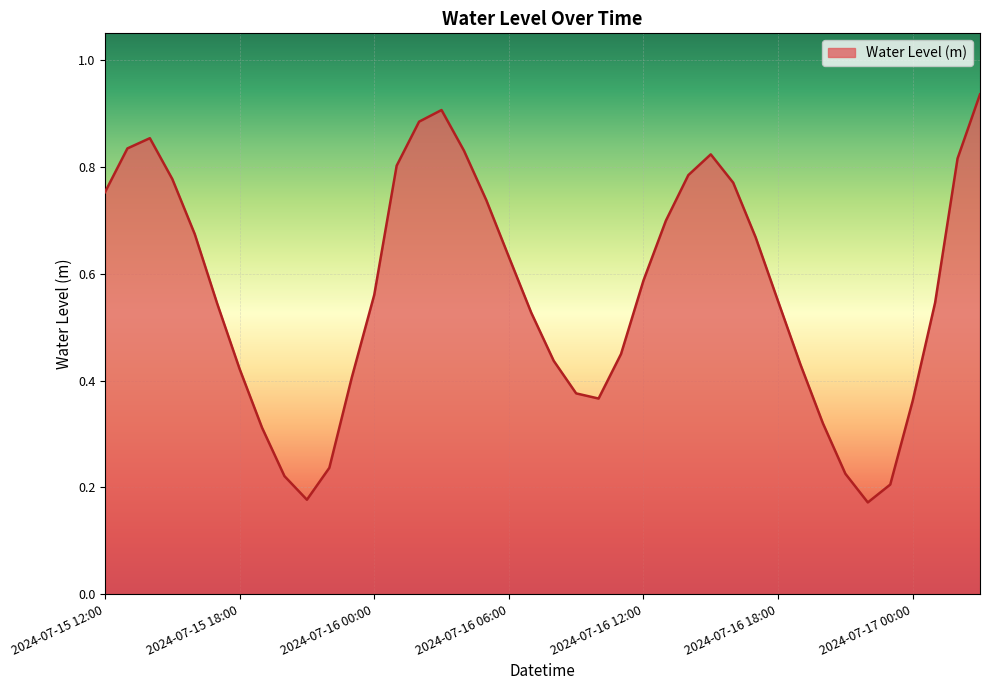

True or false: the data has more than 0 interior local peaks.

True